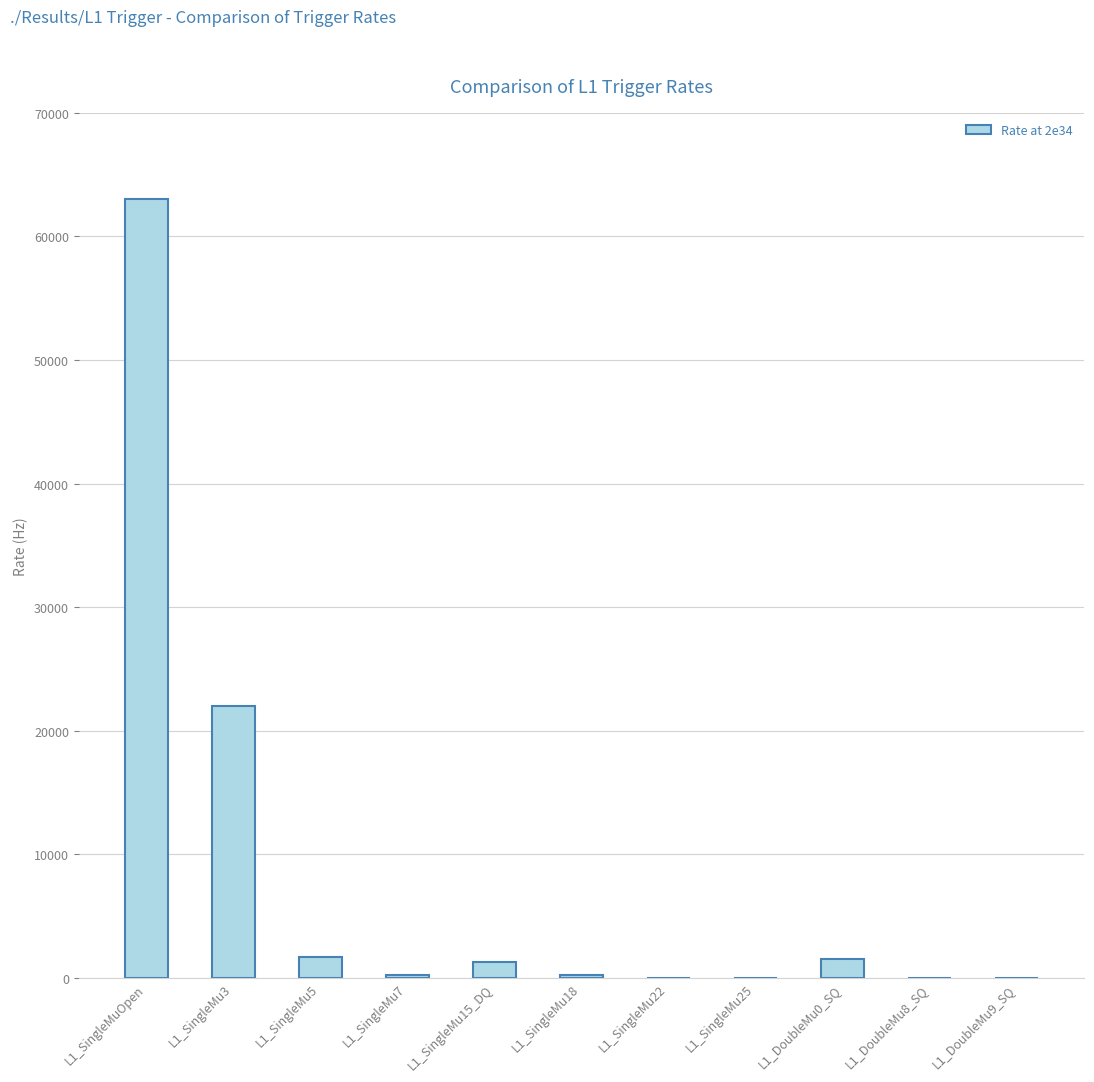

At which label does the data first exceed 210?

L1_SingleMuOpen